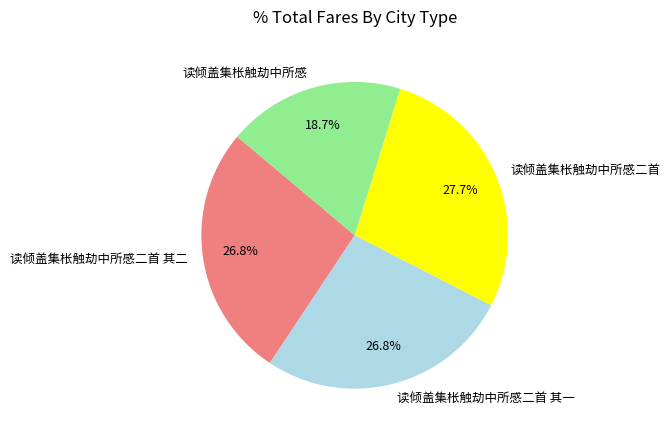

Is there a majority slice in this chart?

No